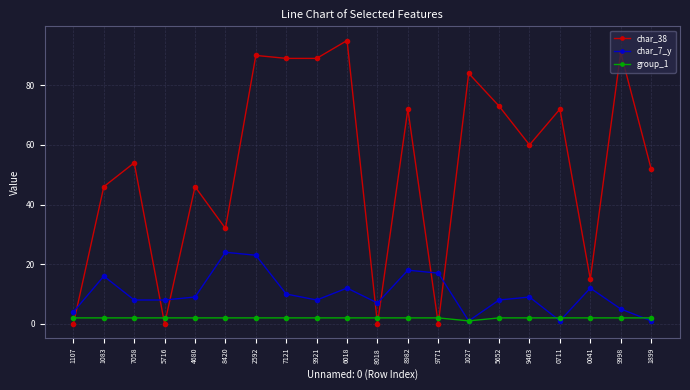

Which label corresponds to the largest value in the chart?

6018